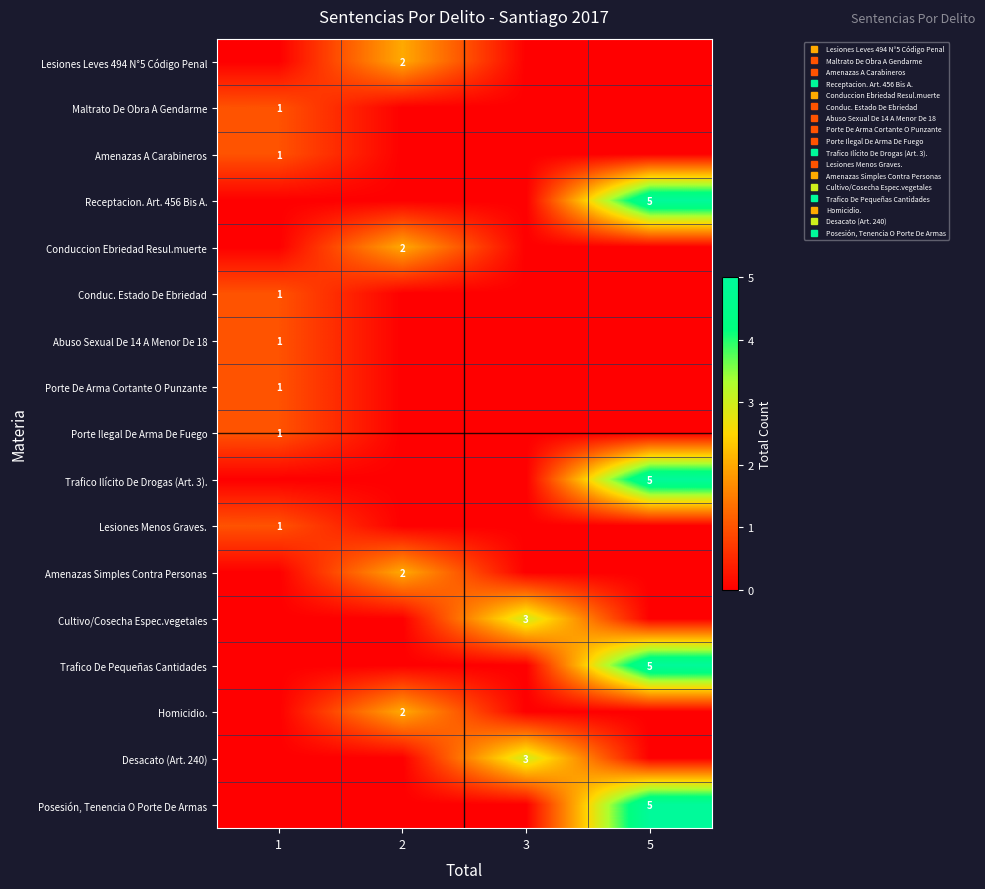

What is the sum of all Lesiones Menos Graves. values?

1